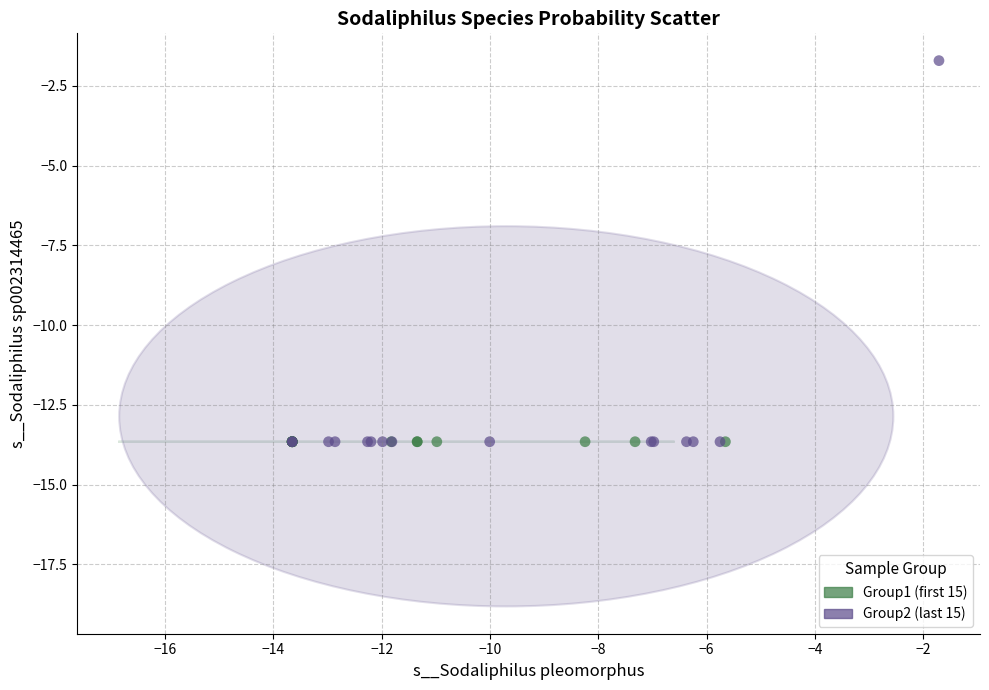

Which series contains the highest Y value?

Group2 (last 15)